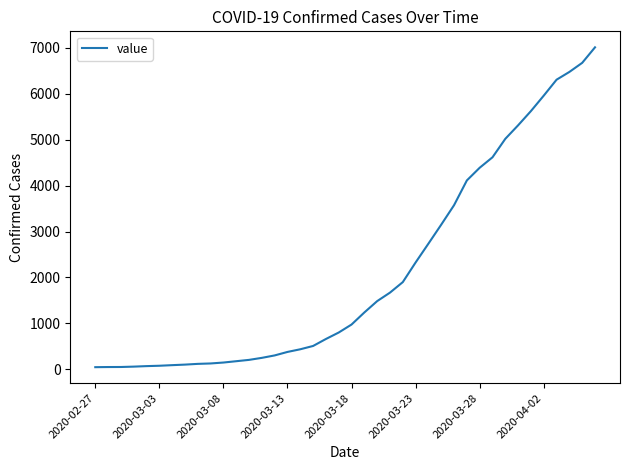

What is the greatest value displayed?

7013